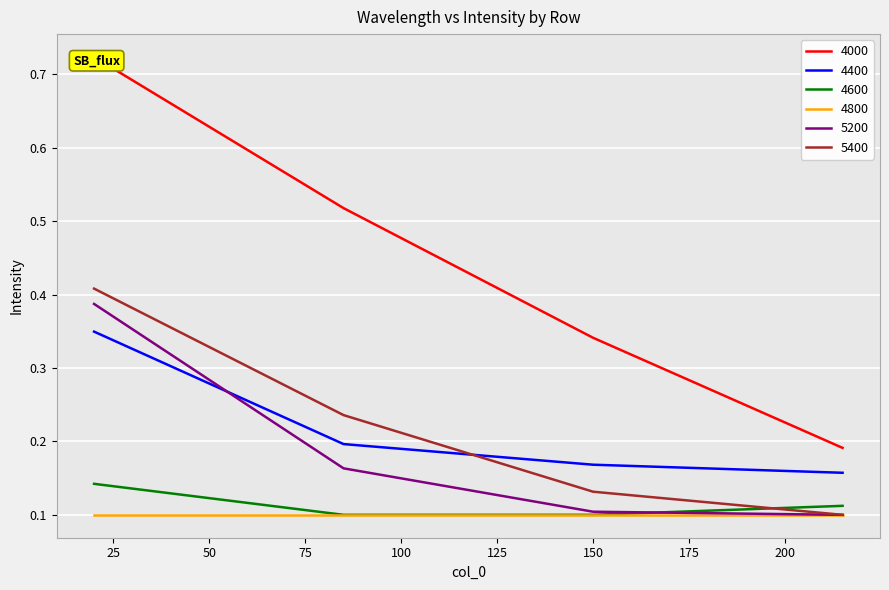

How many intersections are there between 4400 and 5400?

1